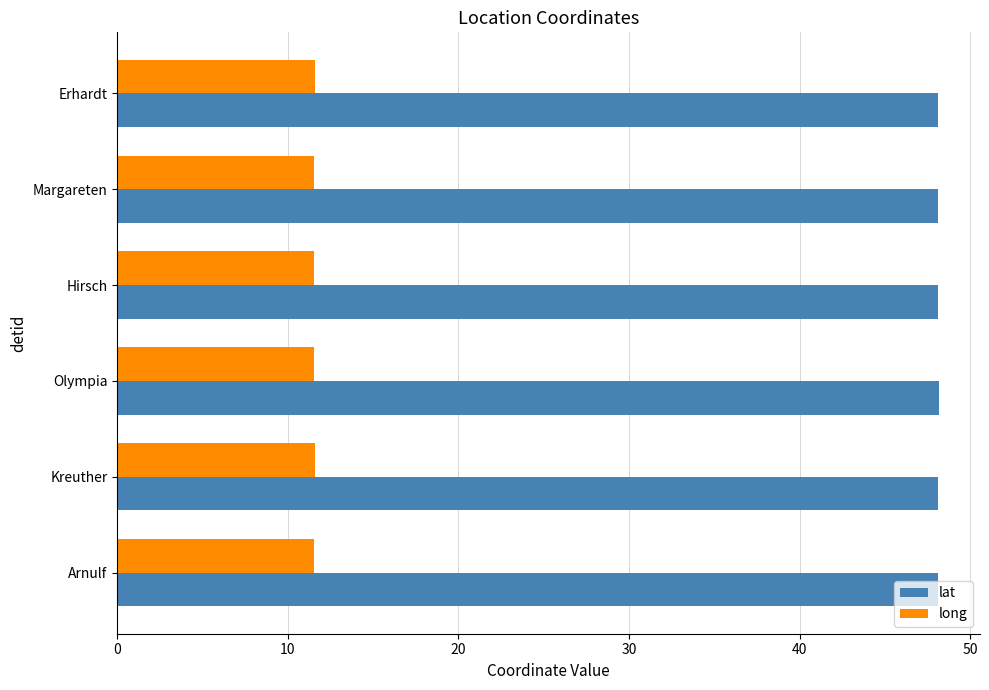

Is it true that lat equals 77.2 at Hirsch?

False